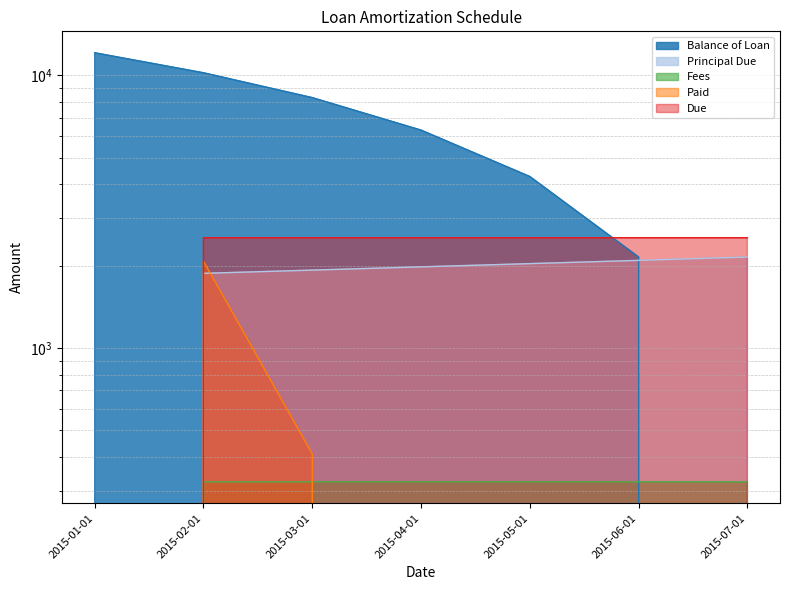

Which series ends up on top after the final intersection of Balance of Loan and Due?

Due